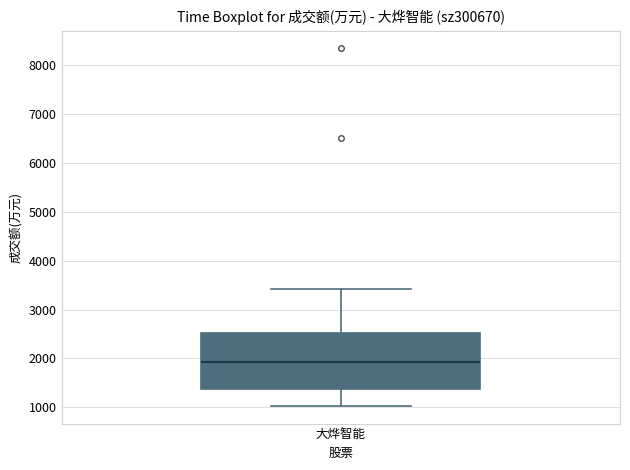

Transcribe this box plot: give where the median line is, the range the box spans, and where the two whiskers end, as read against the y-axis. The values are not printed on the chart, so give them approximately, as read against the axis.

median 1900, box 1400 to 2500, whiskers 1000 to 3400